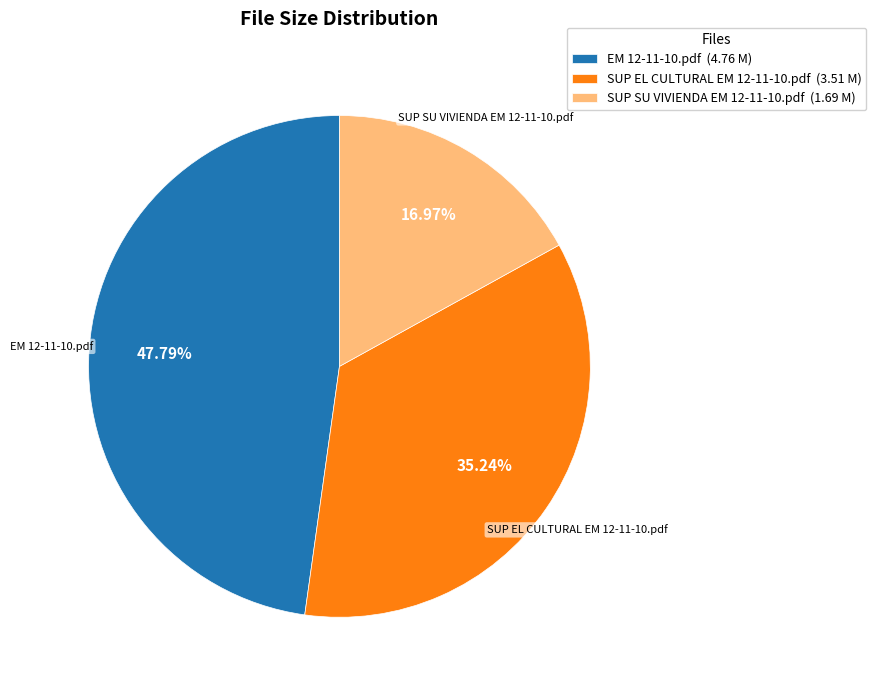

Rank the categories by value from highest to lowest.

EM 12-11-10.pdf, SUP EL CULTURAL EM 12-11-10.pdf, SUP SU VIVIENDA EM 12-11-10.pdf